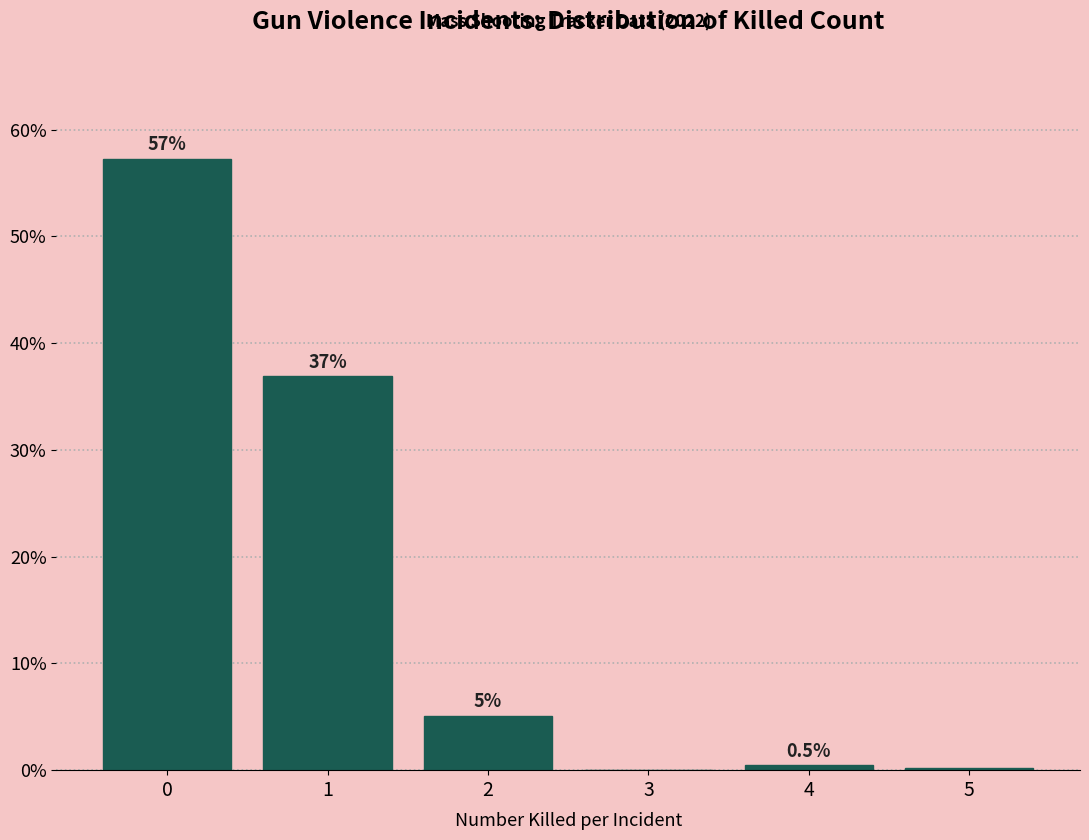

What value does the data have at 1?

36.9